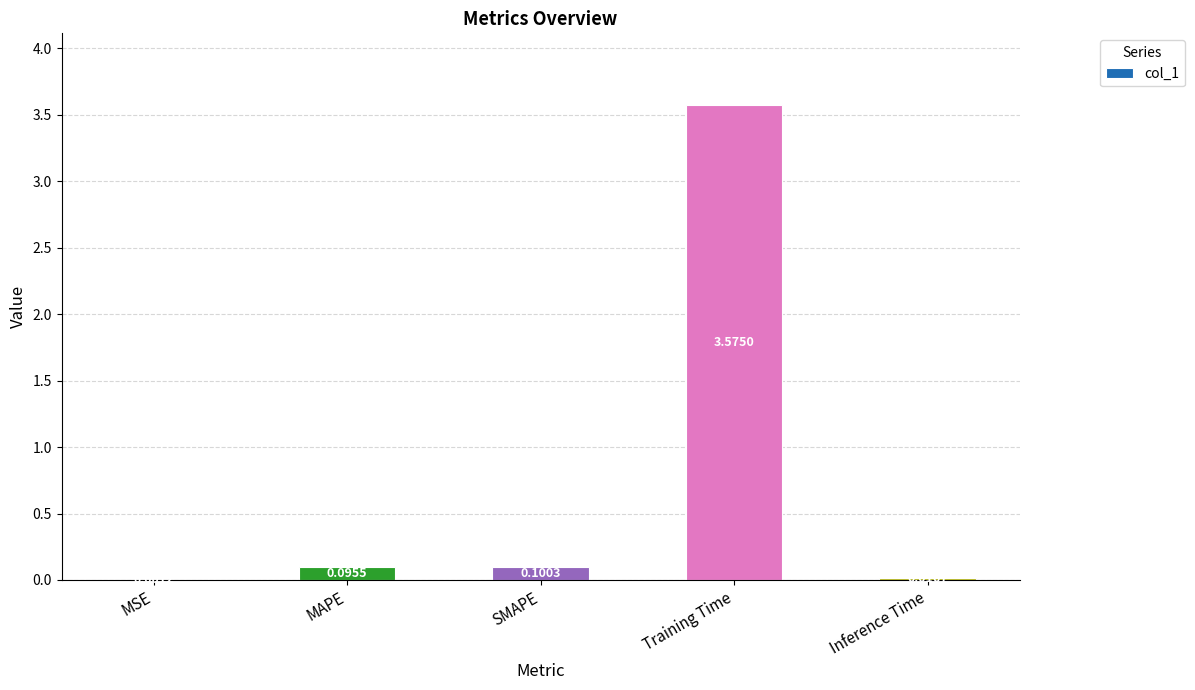

Where is the data nearest to the value 1?

SMAPE